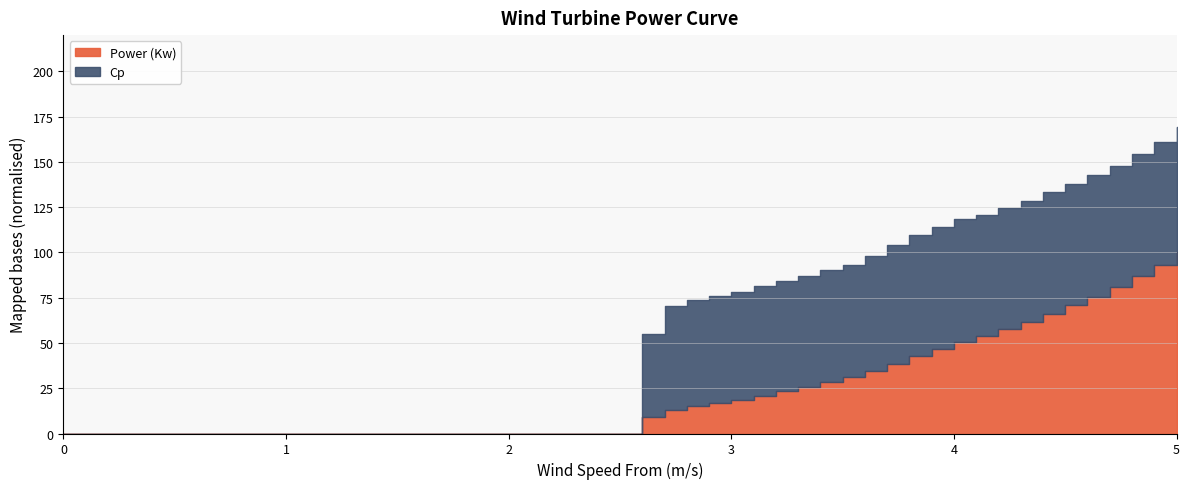

What position from the right is 4.4?

7